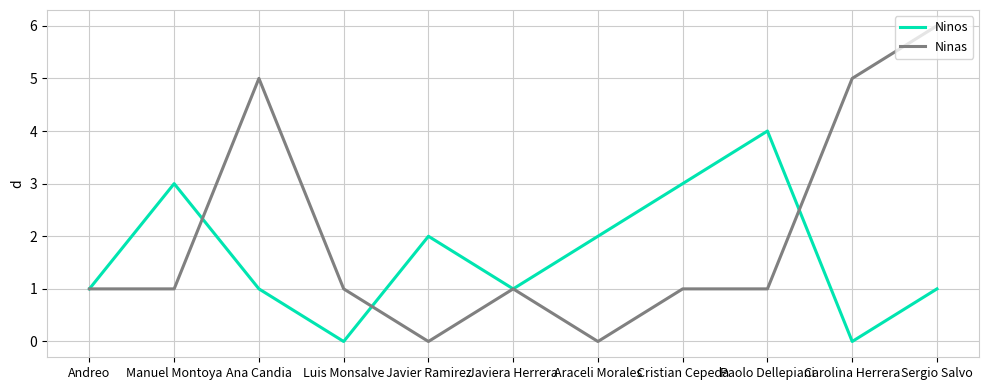

Which series has the widest spread of values?

Ninas